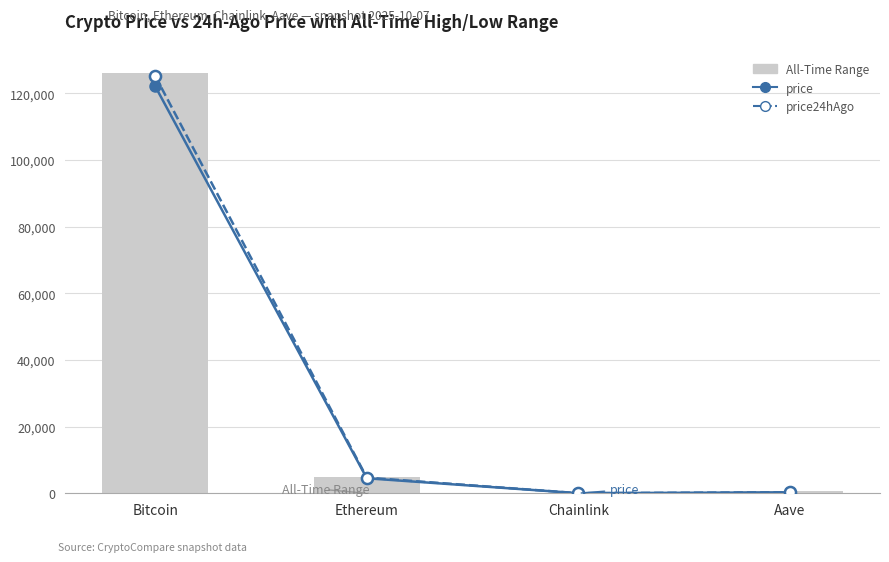

What is the spread (max minus min) of values at Ethereum?

192.6